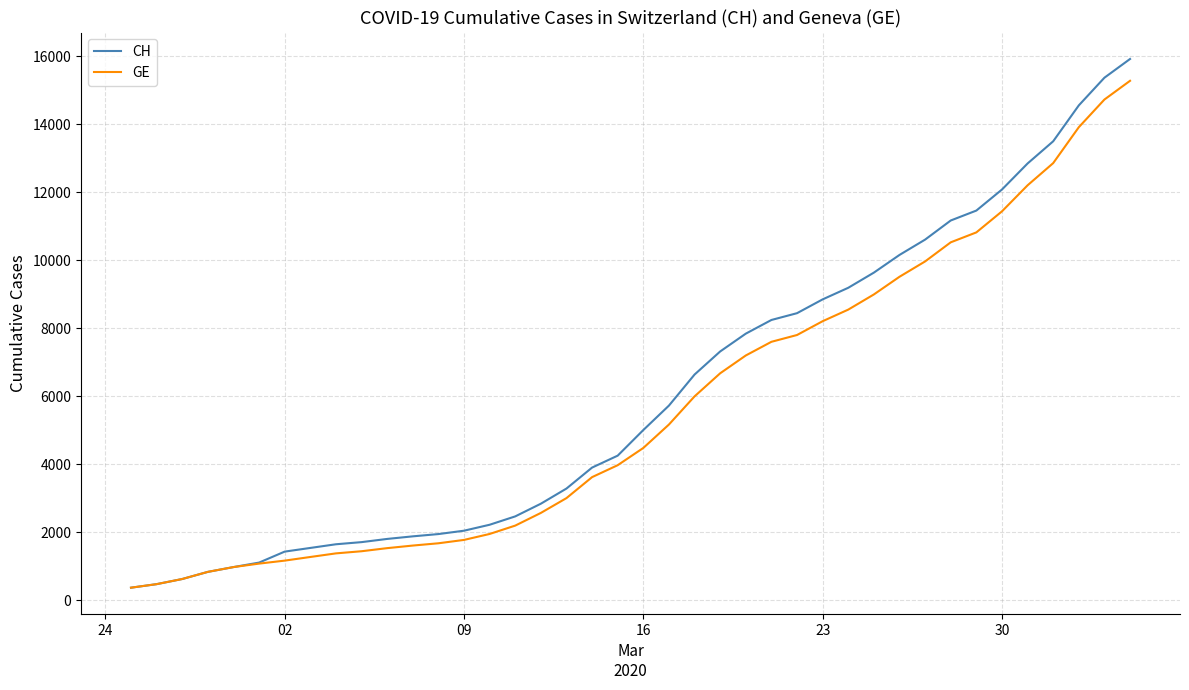

How many lines are shown in the chart?

2